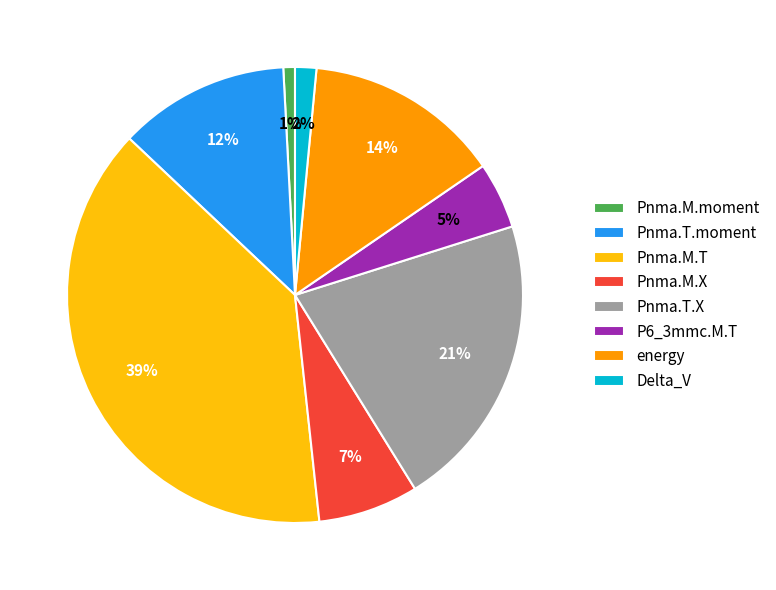

How many segments does this pie chart have?

8